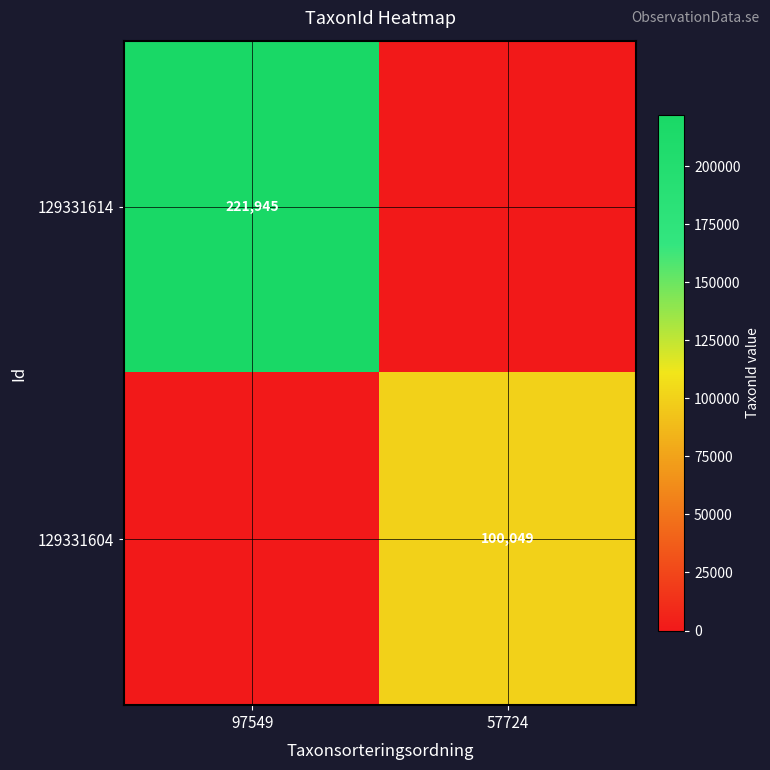

The 129331614 series shows 59468 at 97549. True or false?

False